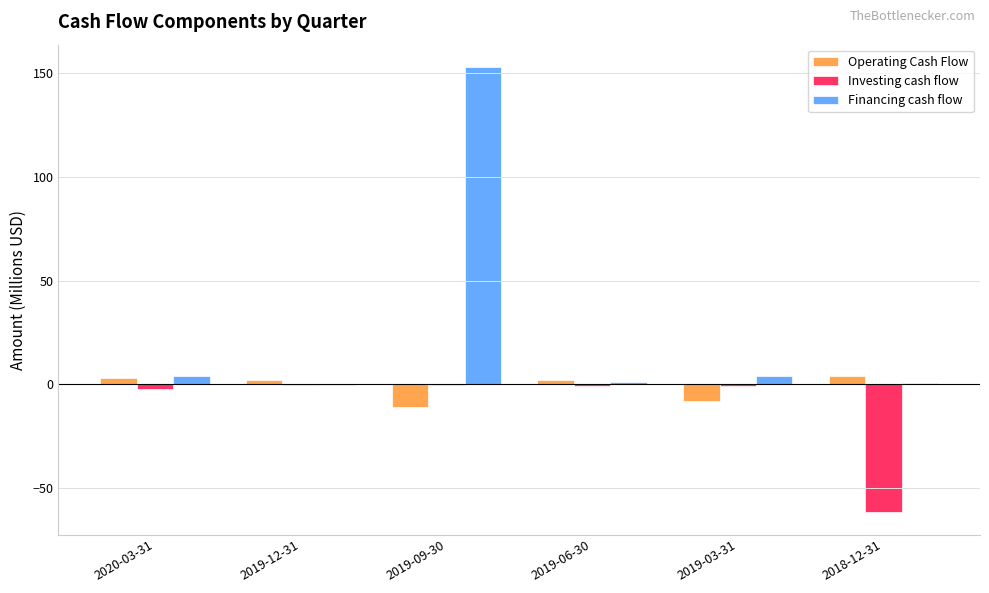

What is the total value across all series at 2019-09-30?

141.6